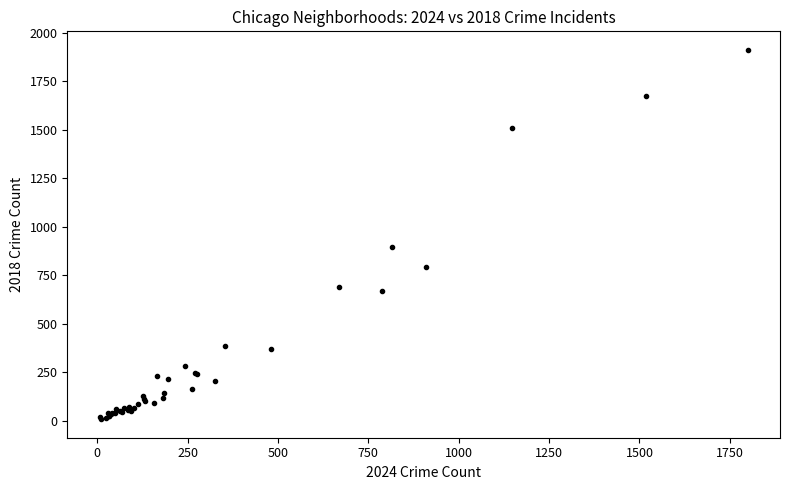

What Y value in the scatter plot is closest to 960?

898